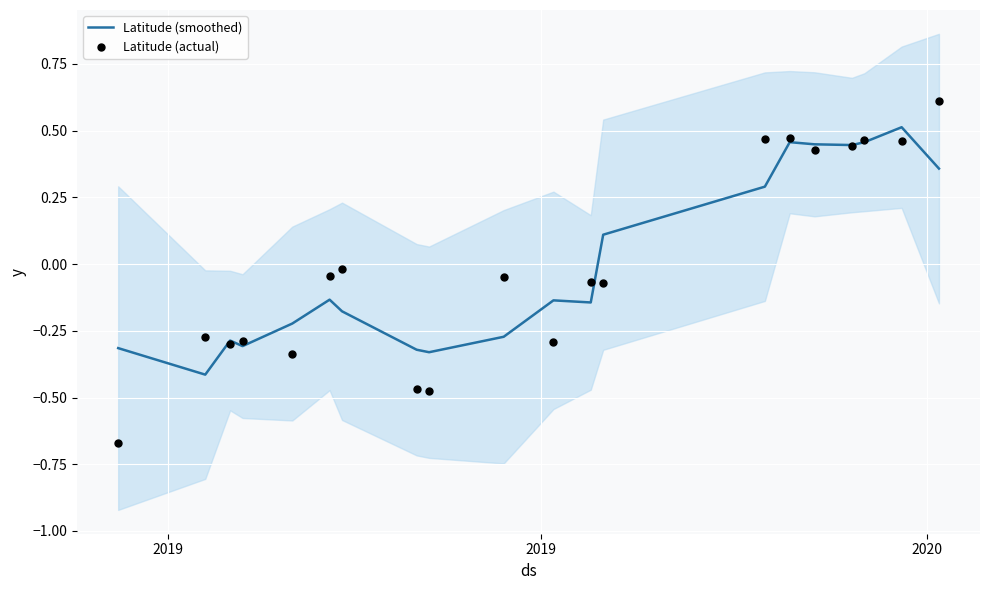

Which series has the largest total across all categories?

Latitude (smoothed)